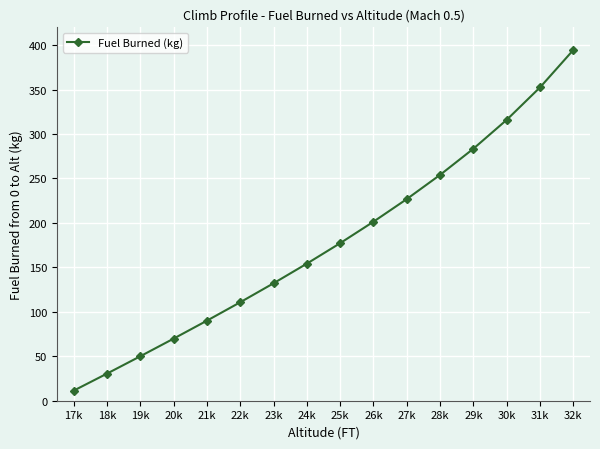

What is the label of the 9th point from the left?

25k